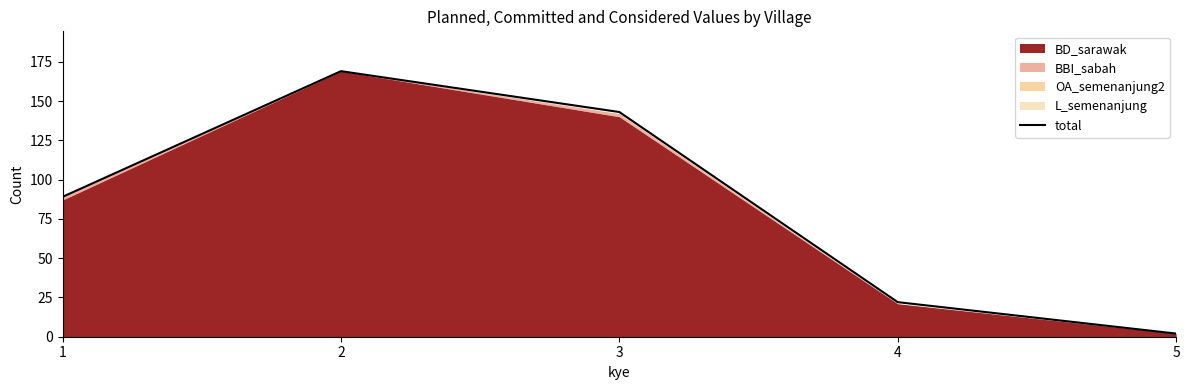

What is the maximum value shown in the chart?

169